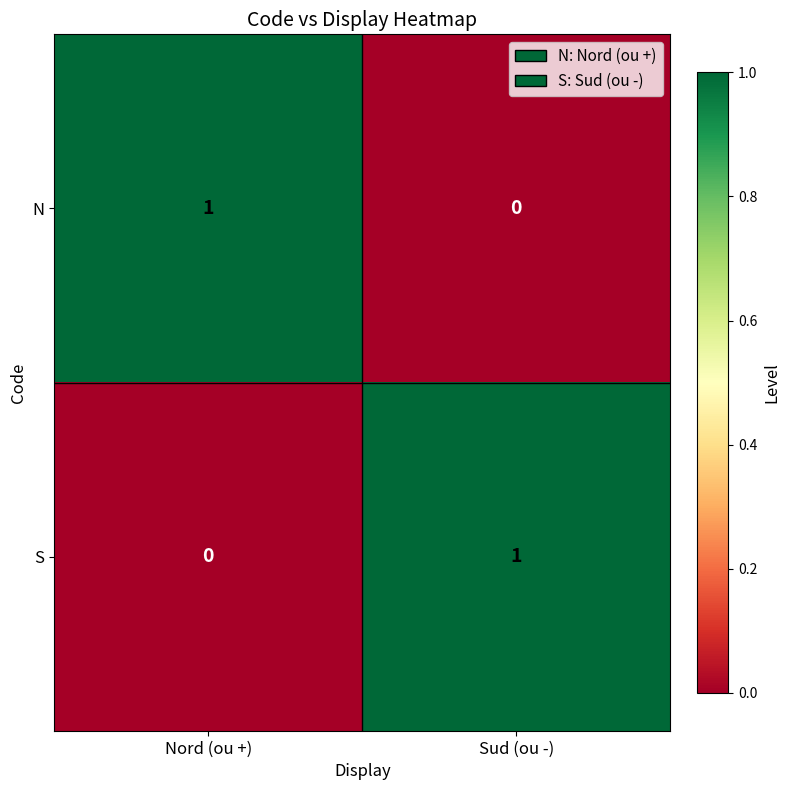

True or false: S has a value of 1 at Sud (ou -).

True